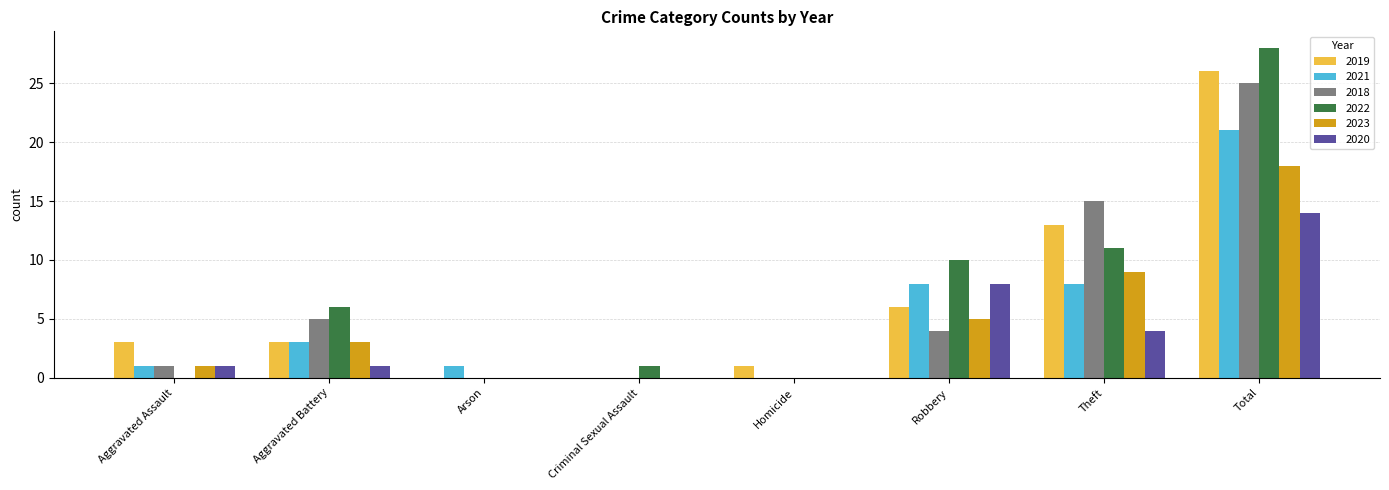

What is the sum of all 2019 values?

52